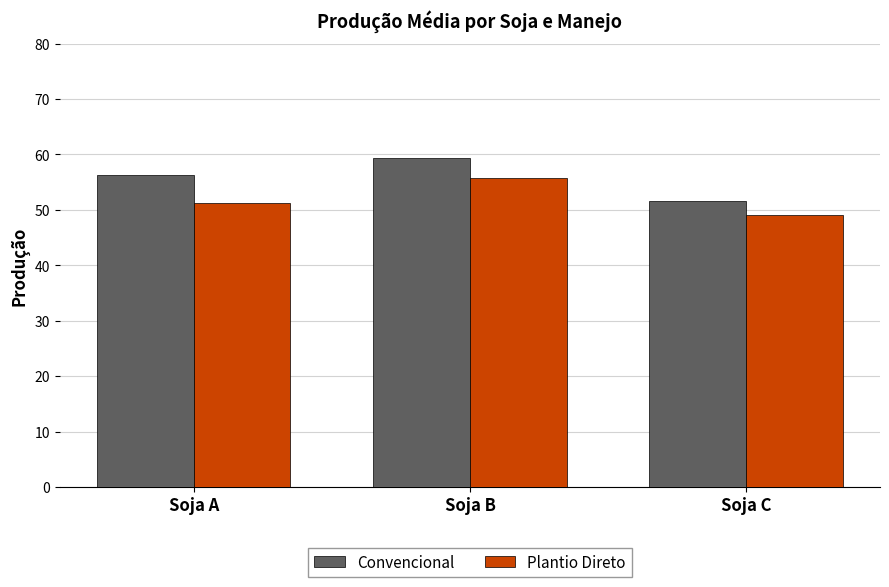

Reading left to right, what are all the values shown in this chart?

Convencional: 56.3	59.3	51.7
Plantio Direto: 51.2	55.7	49.0